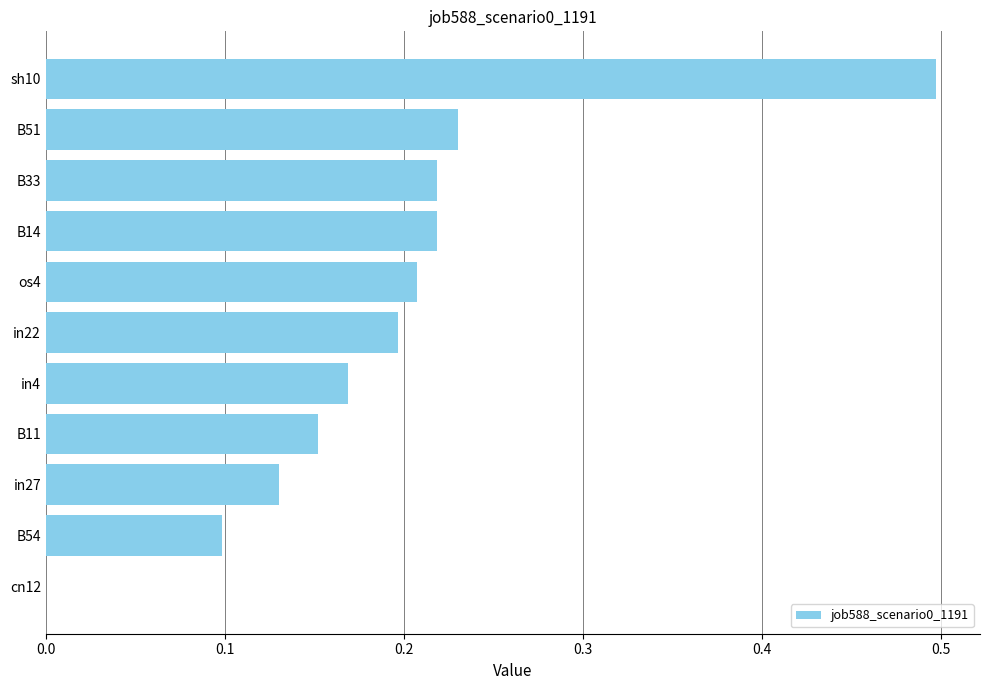

Count the number of values greater than 0.

10